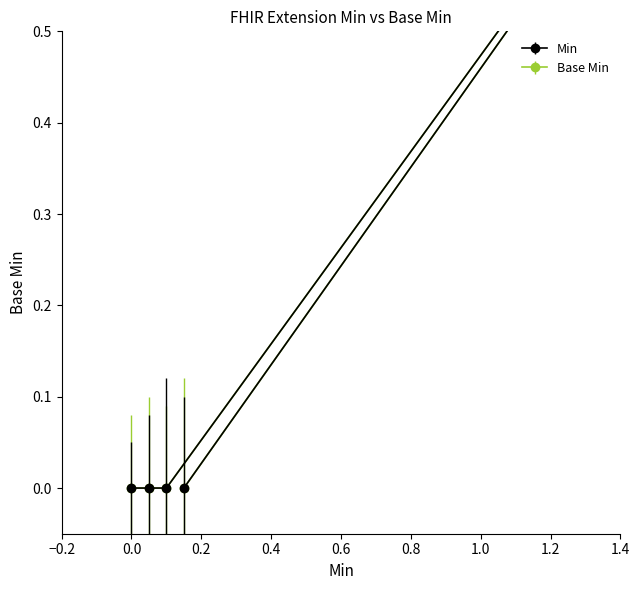

What is the difference between the maximum and minimum values in the Min series?

1